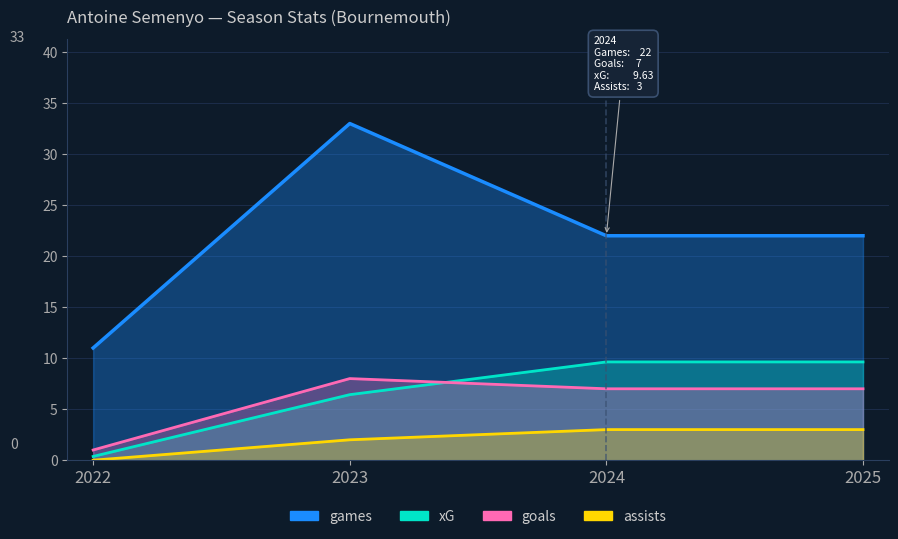

What is the sum of the assists values at 2022 and 2025?

3.0